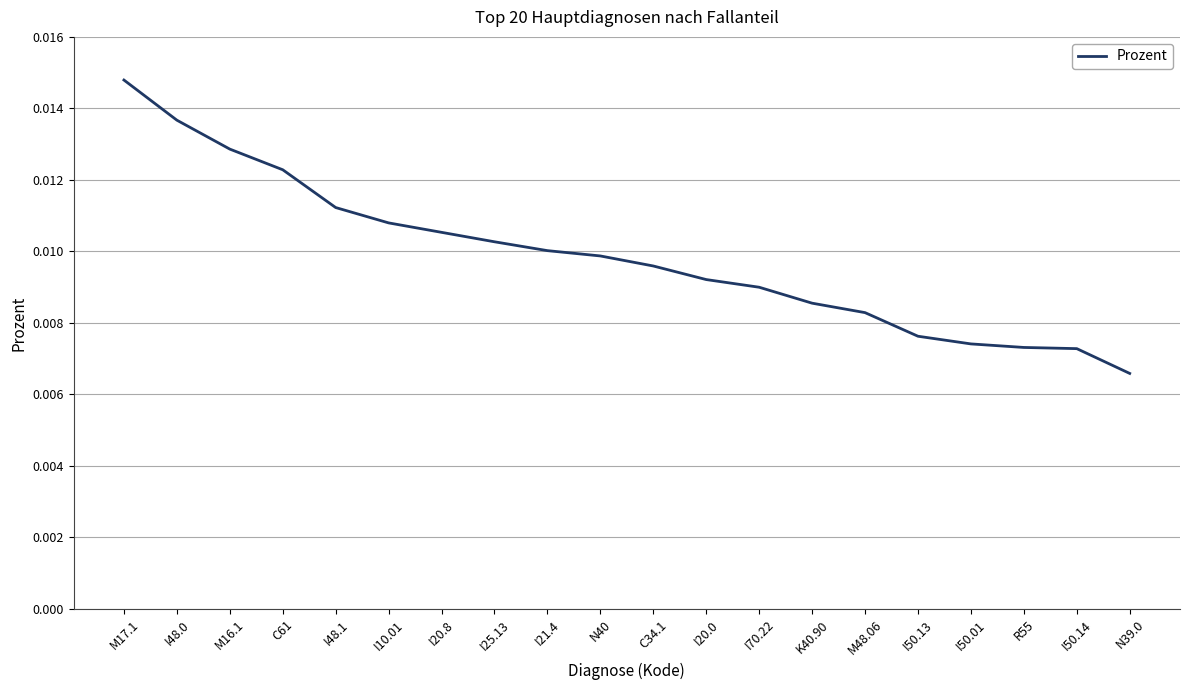

Between I20.8 and I50.01, which is larger?

I20.8